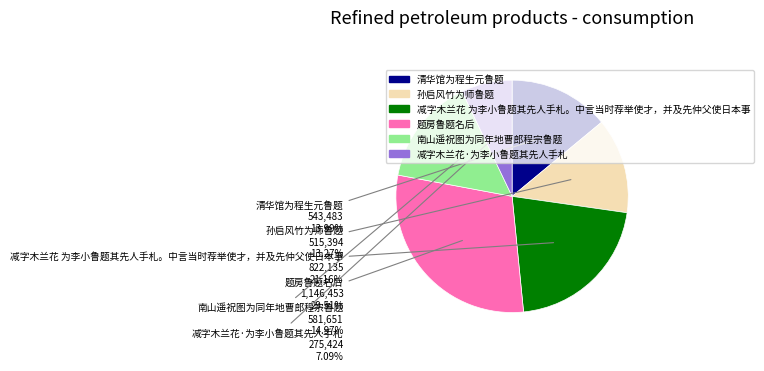

To the nearest percent, what percentage of the pie is 题房鲁题名后?

30%